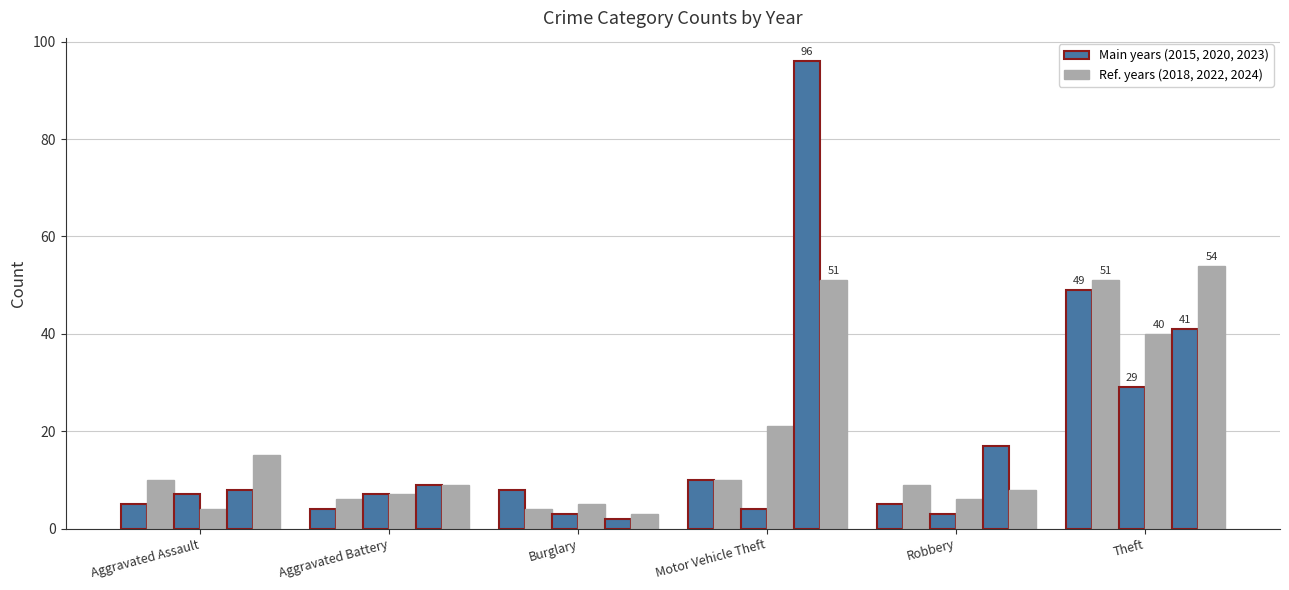

Count the number of data series in this chart.

6